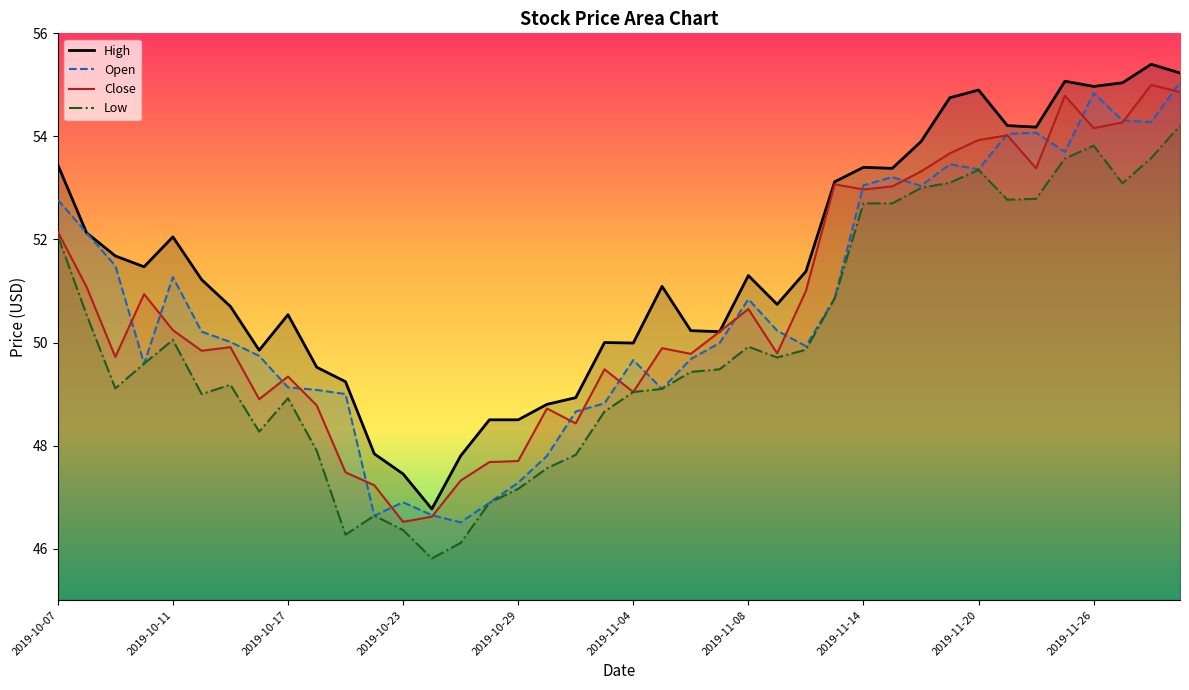

At which category is the sum across all series the highest?

2019-12-02